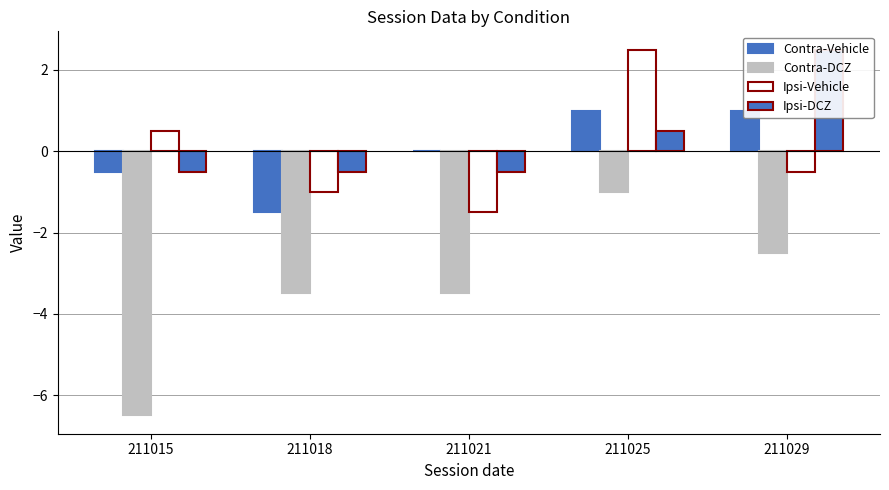

Count the number of categories in the chart.

5